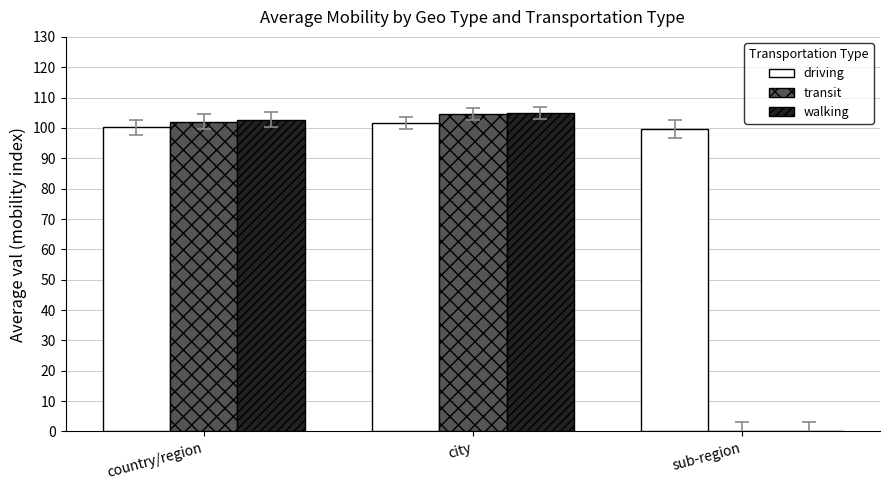

How many data points does each series have?

3